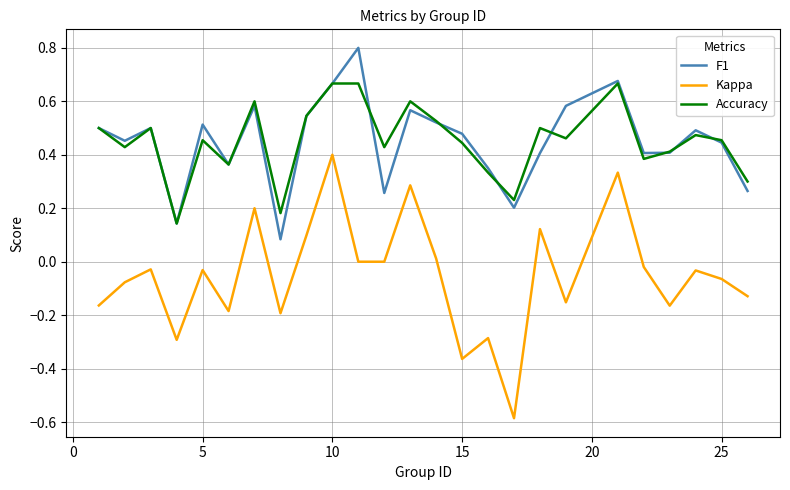

How many distinct data groups are displayed?

3